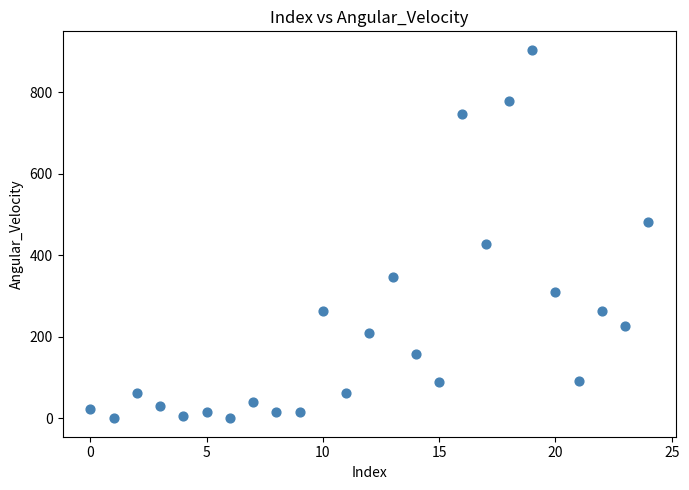

What is the range of Y values (max minus min)?

904.8